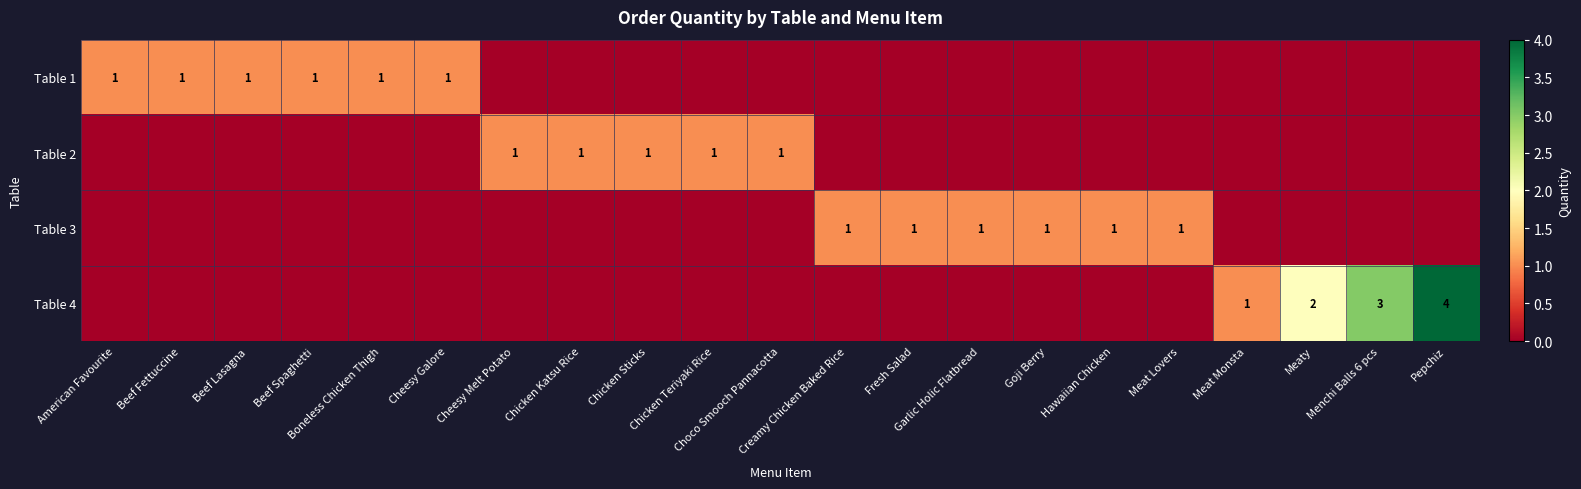

At which label does Table 2 reach its minimum?

American Favourite